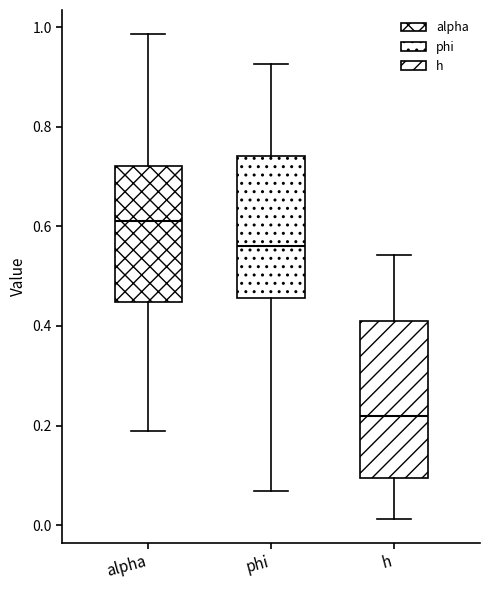

Which box is the tallest, from its lower edge to its upper edge?

h